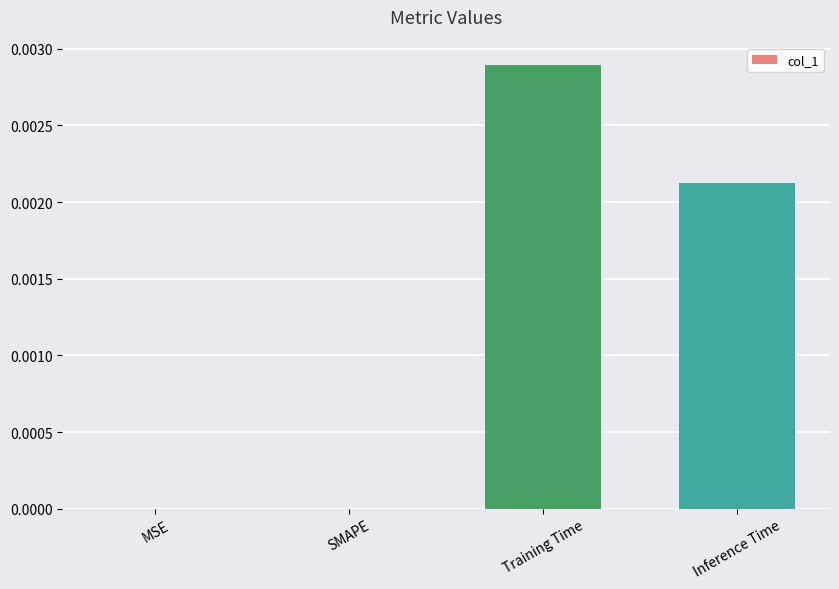

The chart shows a value of 0.0 at Inference Time. True or false?

True